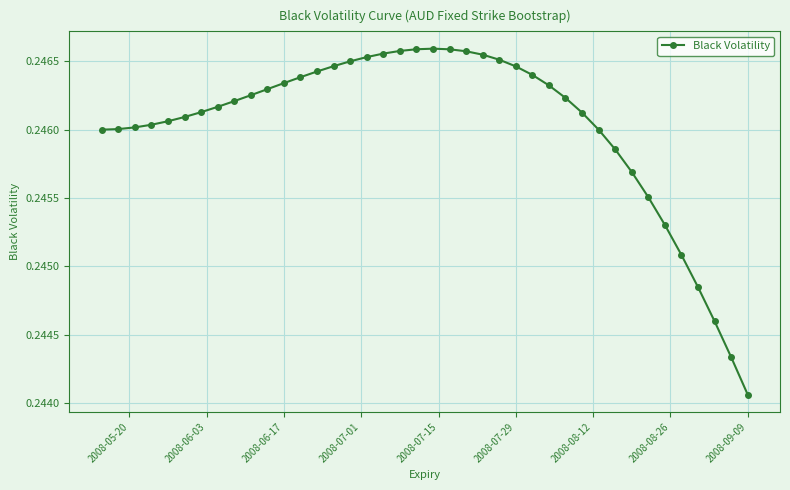

What is the sum of all values?

9.8